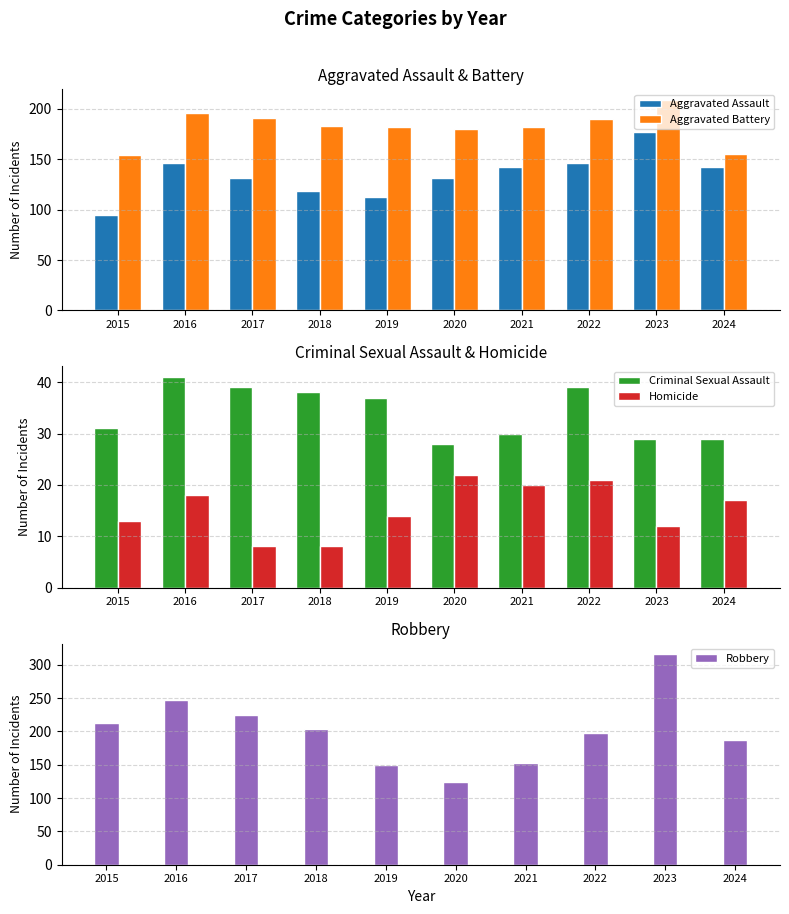

What is the spread (max minus min) of values at 2024?

170